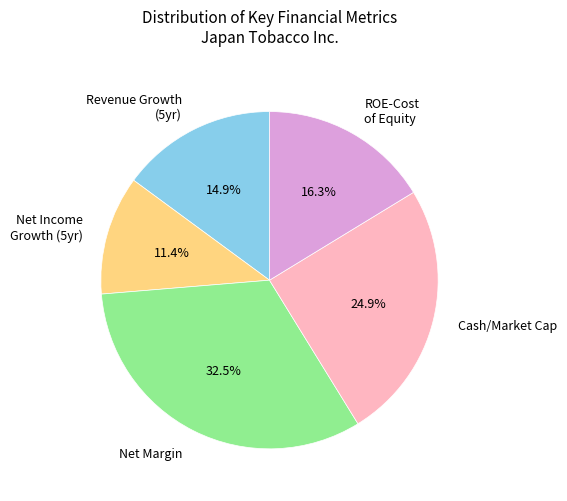

Does ROE-Cost of Equity account for over 50% of the chart?

No